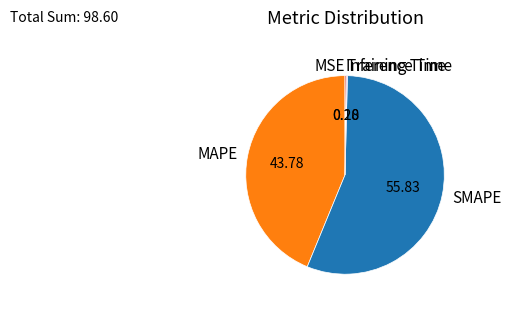

Which slice is the largest?

SMAPE